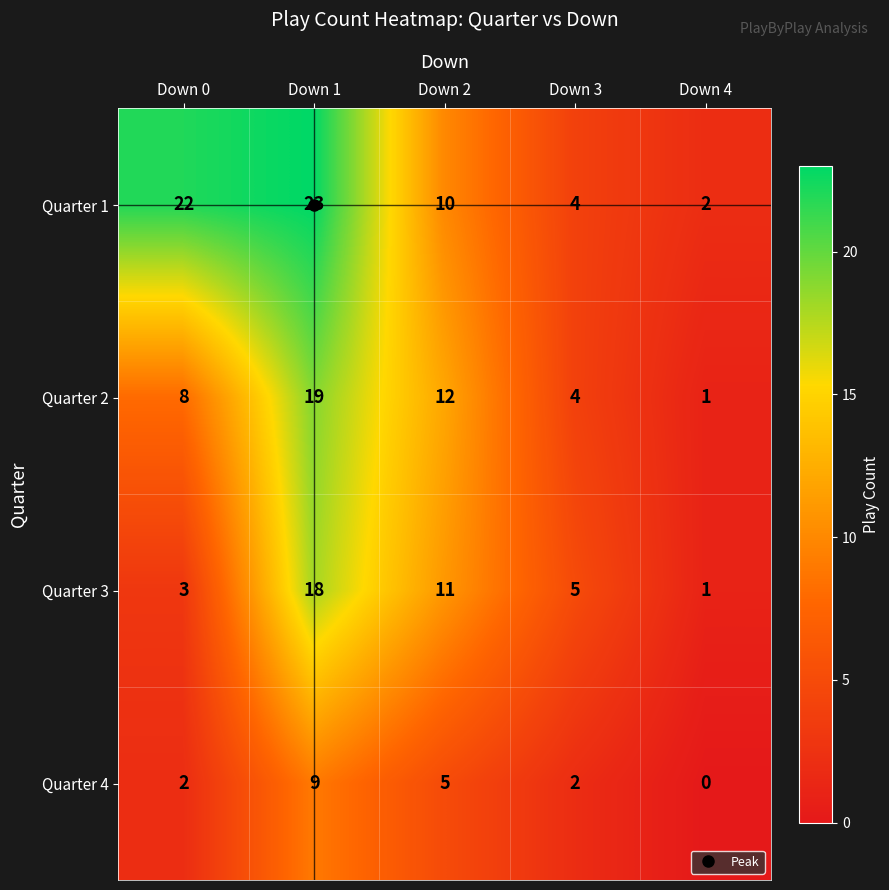

Which series has the largest range (max minus min)?

Quarter 1